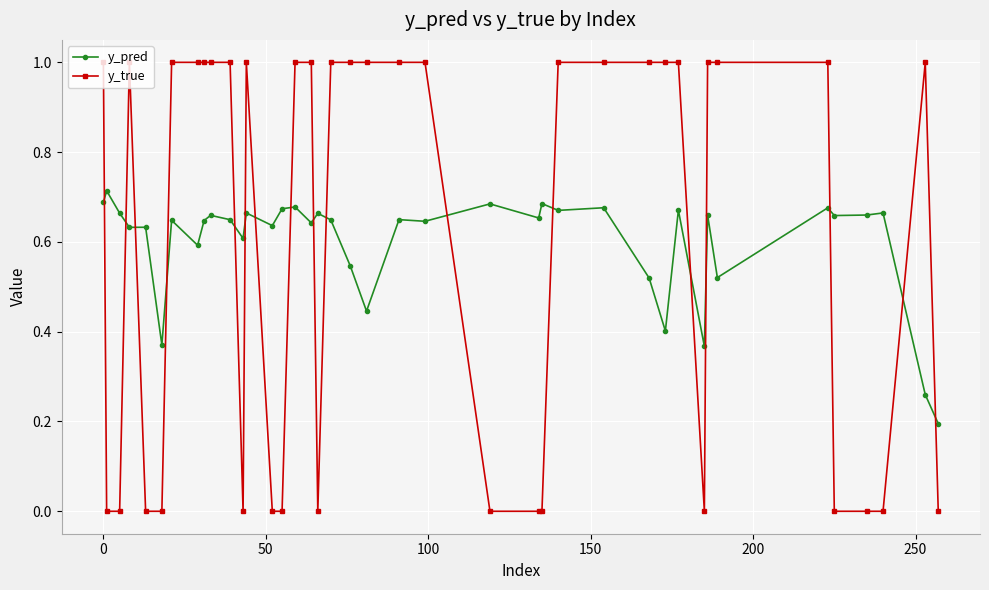

True or false: y_true has more than 1 interior local peaks.

True